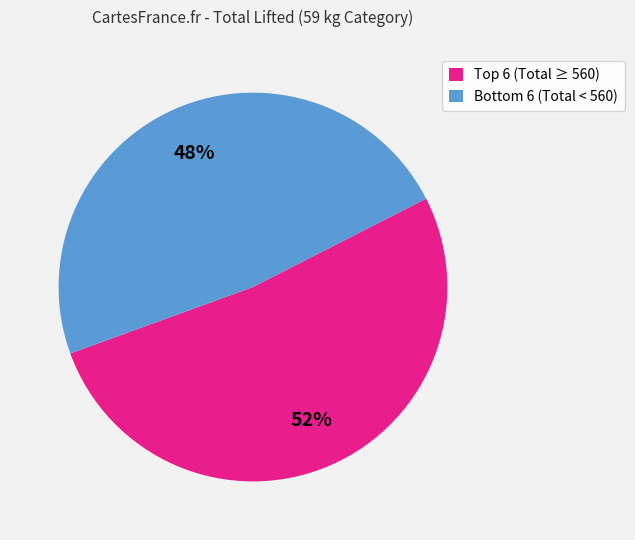

Does any single category account for the majority?

Yes